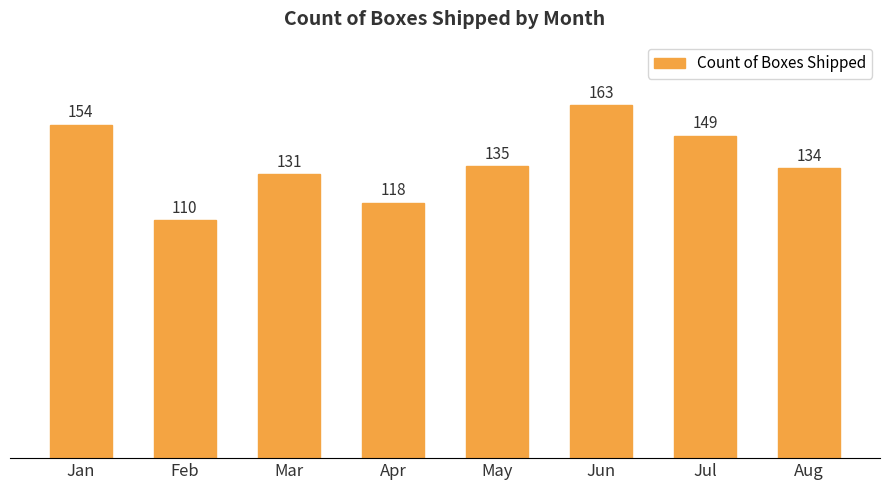

Reading left to right, what are all the values shown in this chart?

Jan=154	Feb=110	Mar=131	Apr=118	May=135	Jun=163	Jul=149	Aug=134